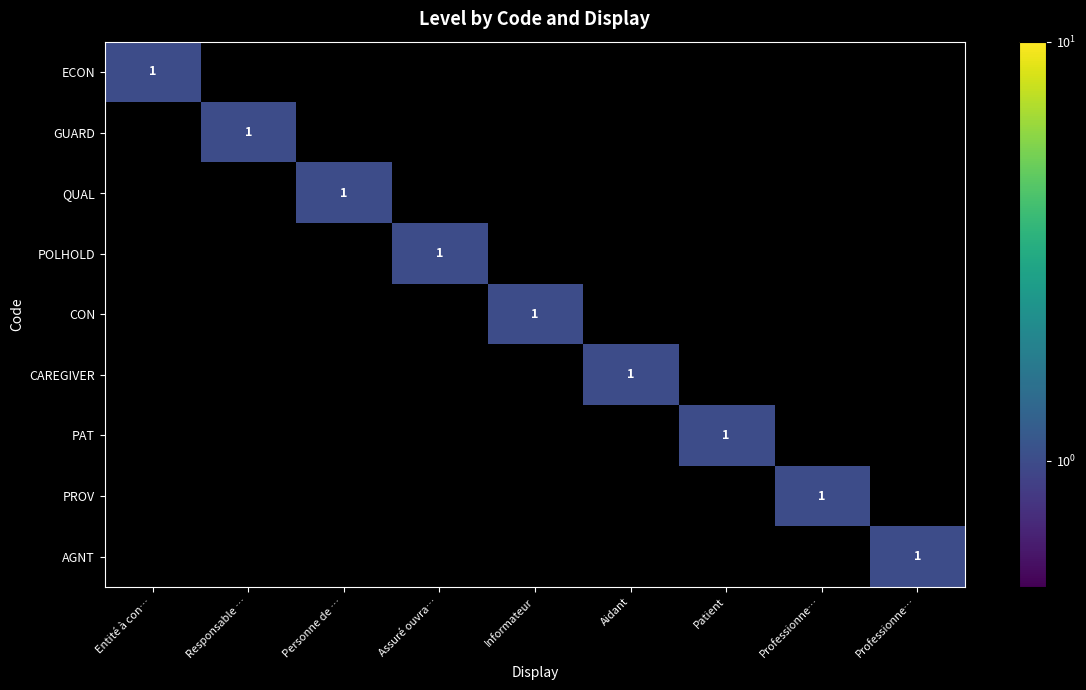

How many positive values does the ECON series have?

1